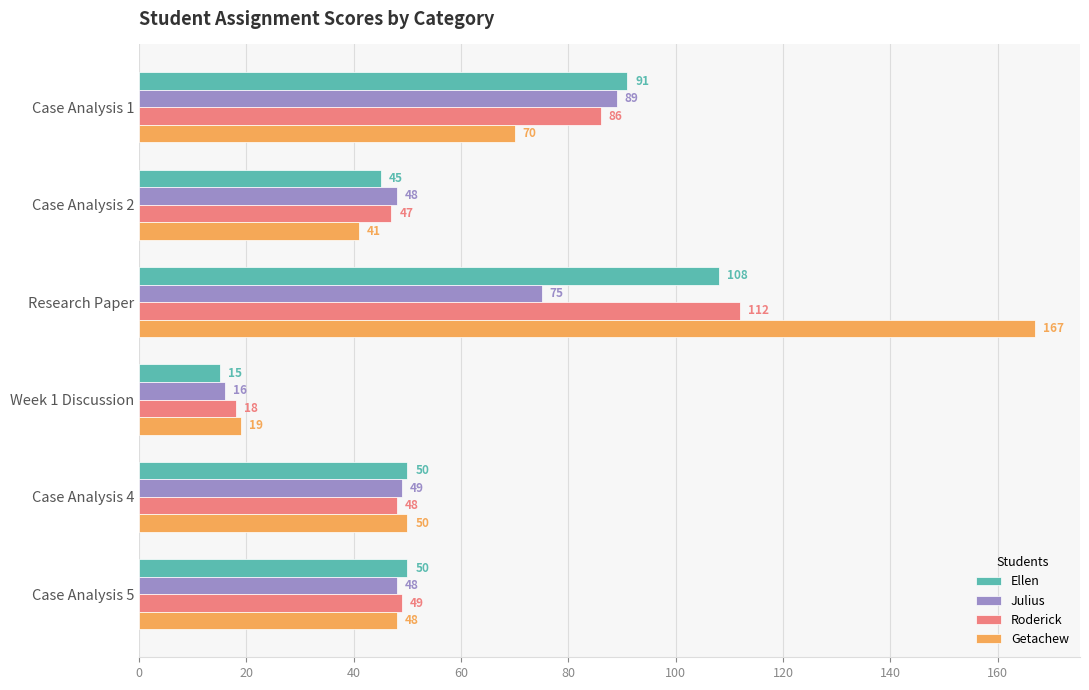

What is the average value of the Ellen series?

60